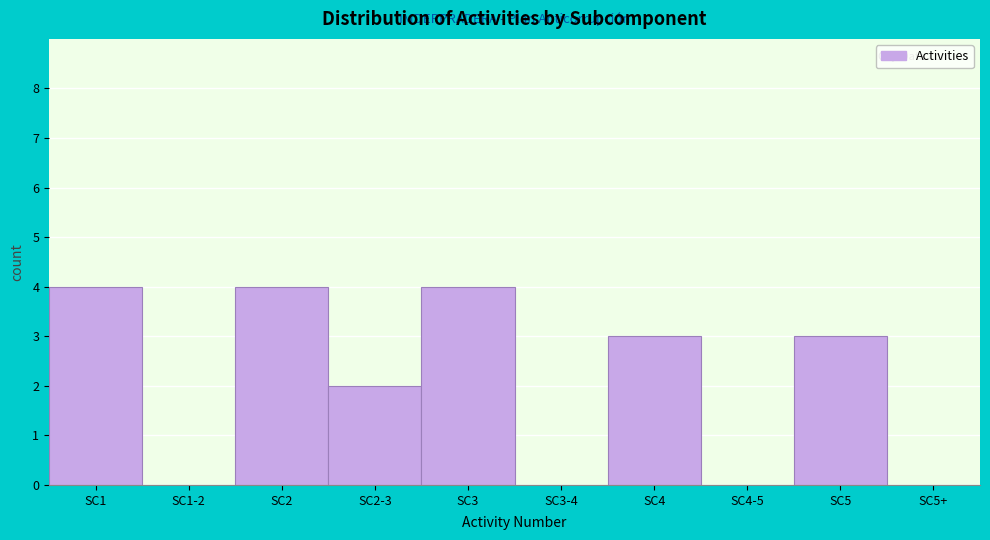

Reading left to right, list all the values displayed in this chart.

SC1=4	SC1-2=0	SC2=4	SC2-3=2	SC3=4	SC3-4=0	SC4=3	SC4-5=0	SC5=3	SC5+=0